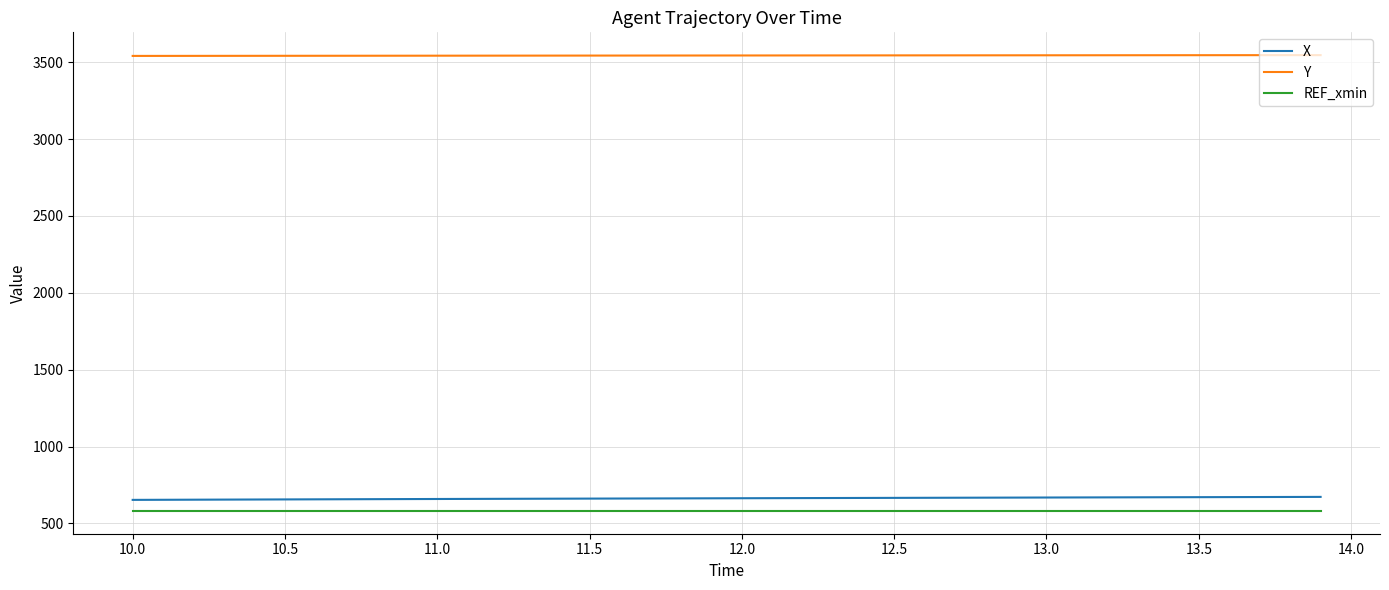

True or false: X and REF_xmin intersect in this chart.

False